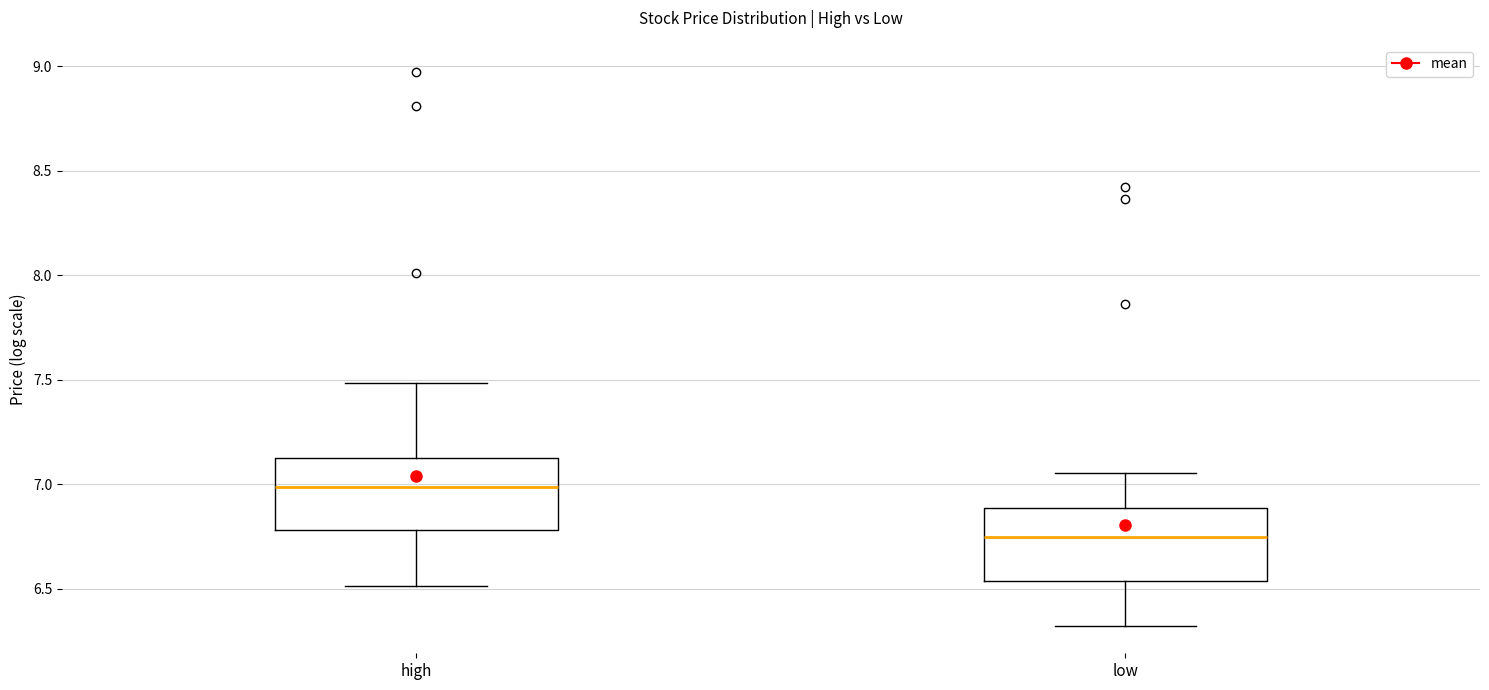

Reading left to right, read every box against the y-axis: the position of its median line, the range the box covers, and the ends of its whiskers. The values are not printed on the chart, so give them approximately, as read against the axis.

high: median 7.00, box 6.80 to 7.10, whiskers 6.50 to 7.50
low: median 6.75, box 6.55 to 6.90, whiskers 6.30 to 7.05